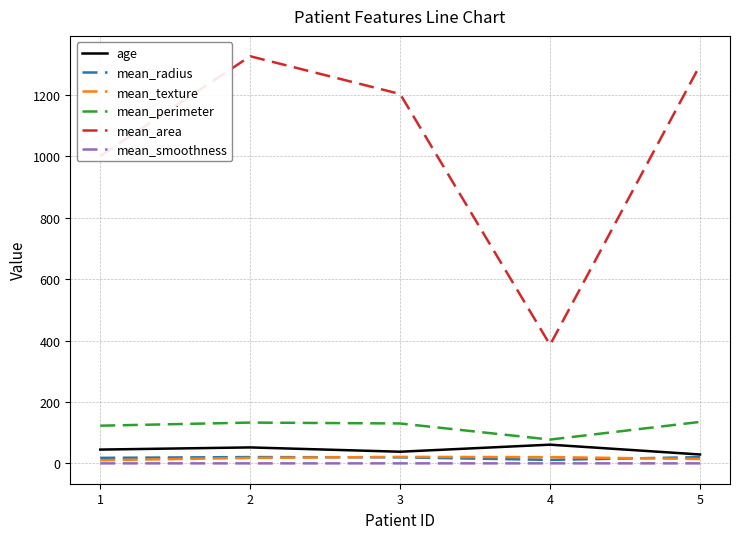

Is this an area chart (filled region under the line)?

No